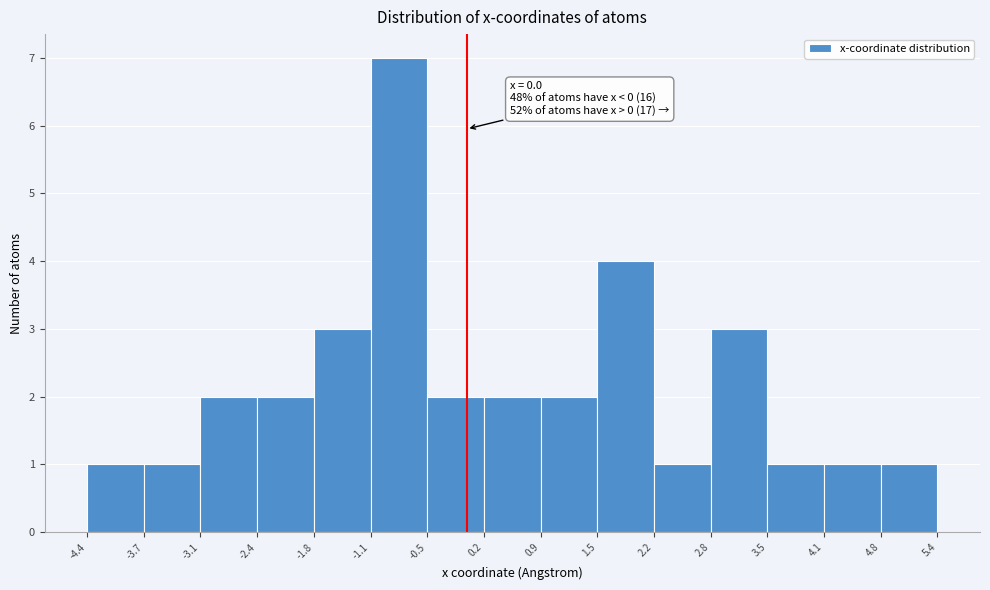

Which range on the x-axis has the tallest bar?

-1.1 to -0.5